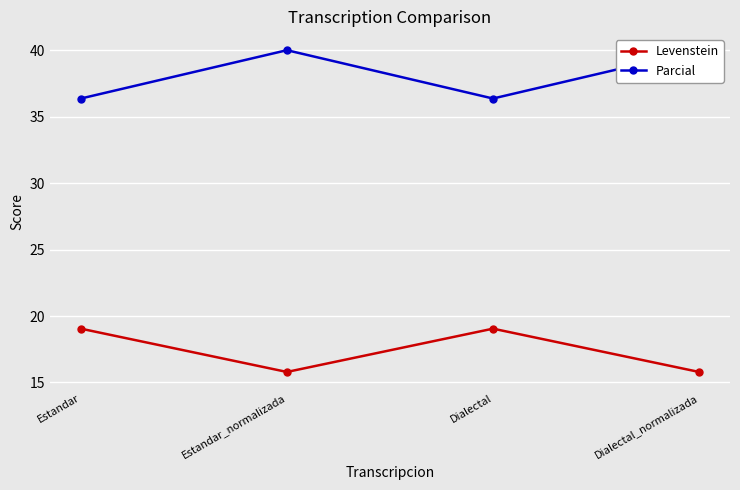

In Levenstein, how many points are higher than both neighbors (excluding endpoints)?

1